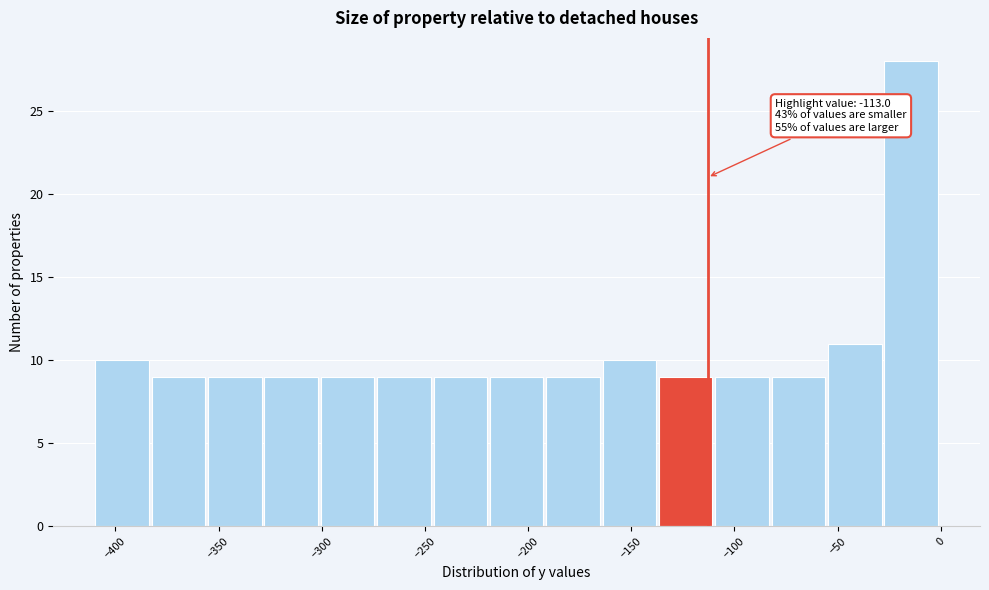

Which range on the x-axis has the tallest bar?

-25 to 0